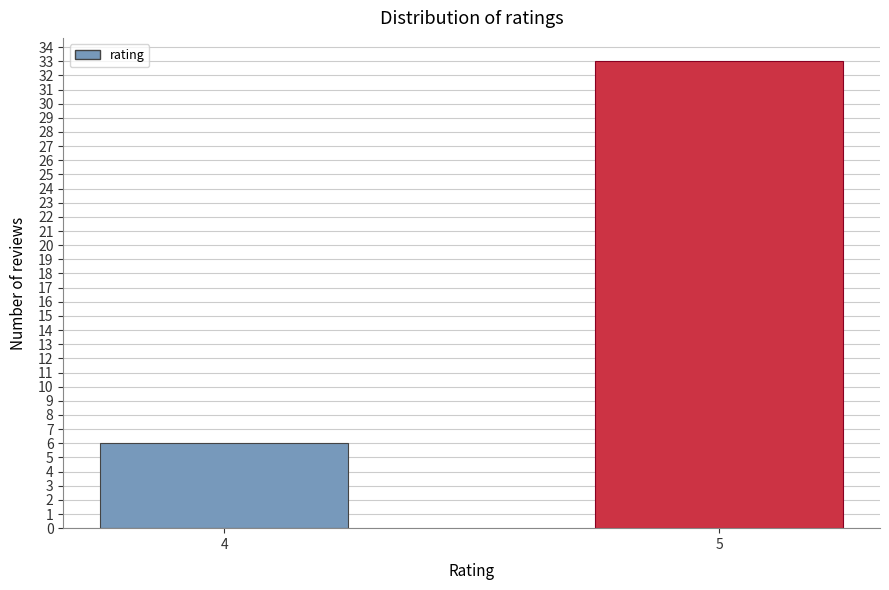

Reading left to right, what are all the values shown in this chart?

6	33